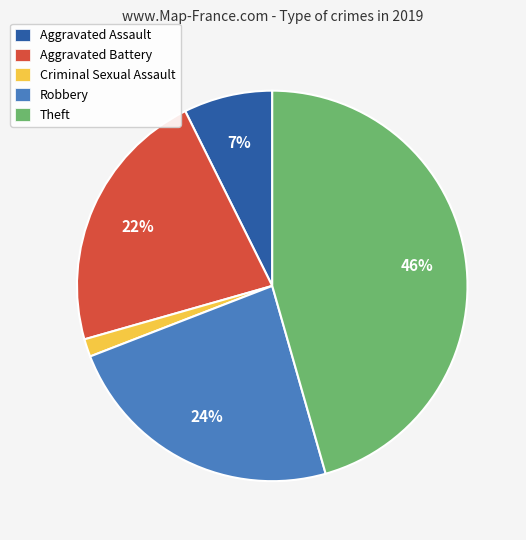

To the nearest percent, what is the combined percentage of Aggravated Assault and Theft?

53%